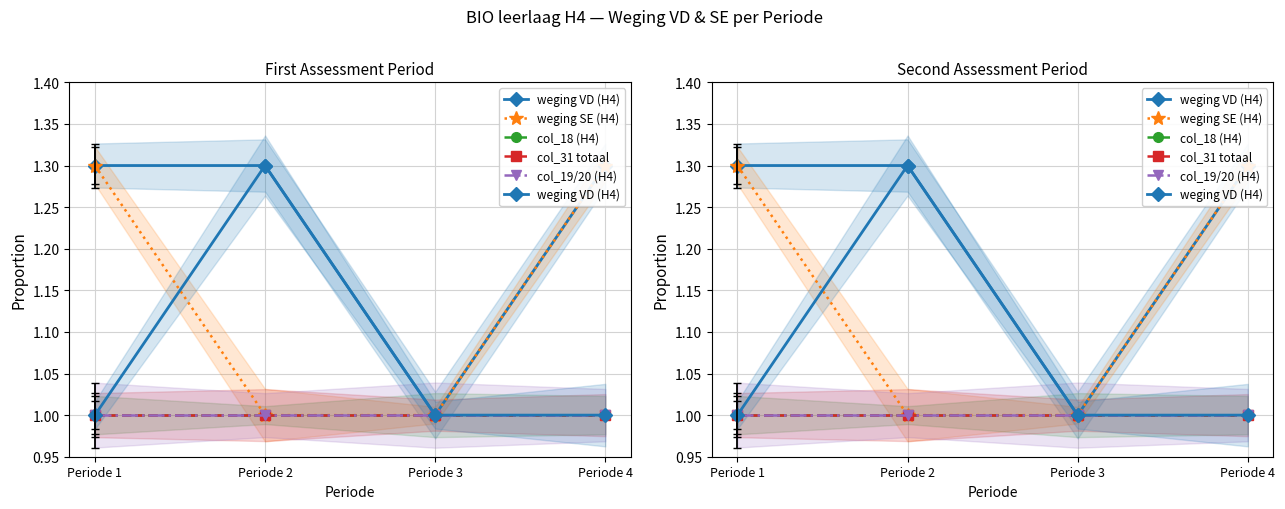

At Periode 2, list the series in order from largest to smallest.

weging VD (H4), weging SE (H4), col_18 (H4), col_31 totaal, col_19/20 (H4)